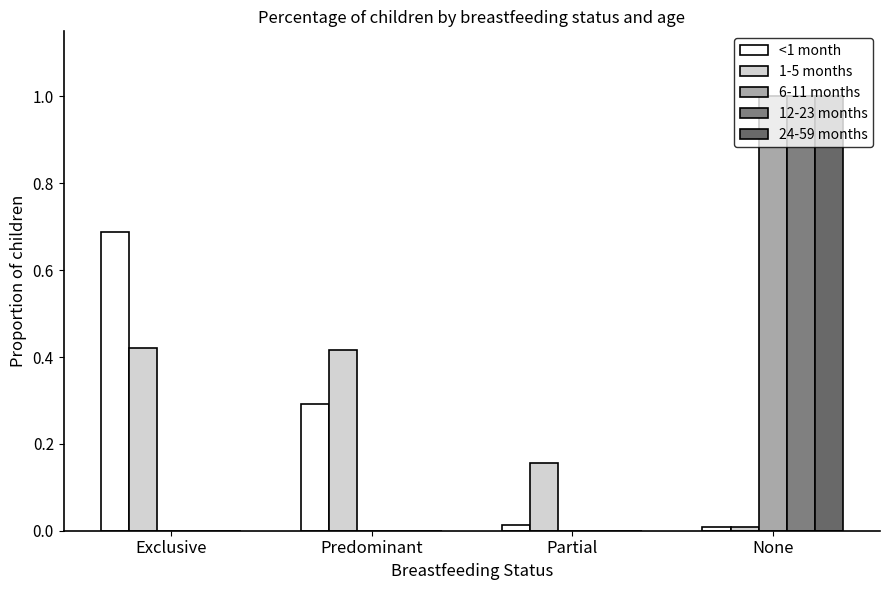

Which series has the largest total across all categories?

1-5 months